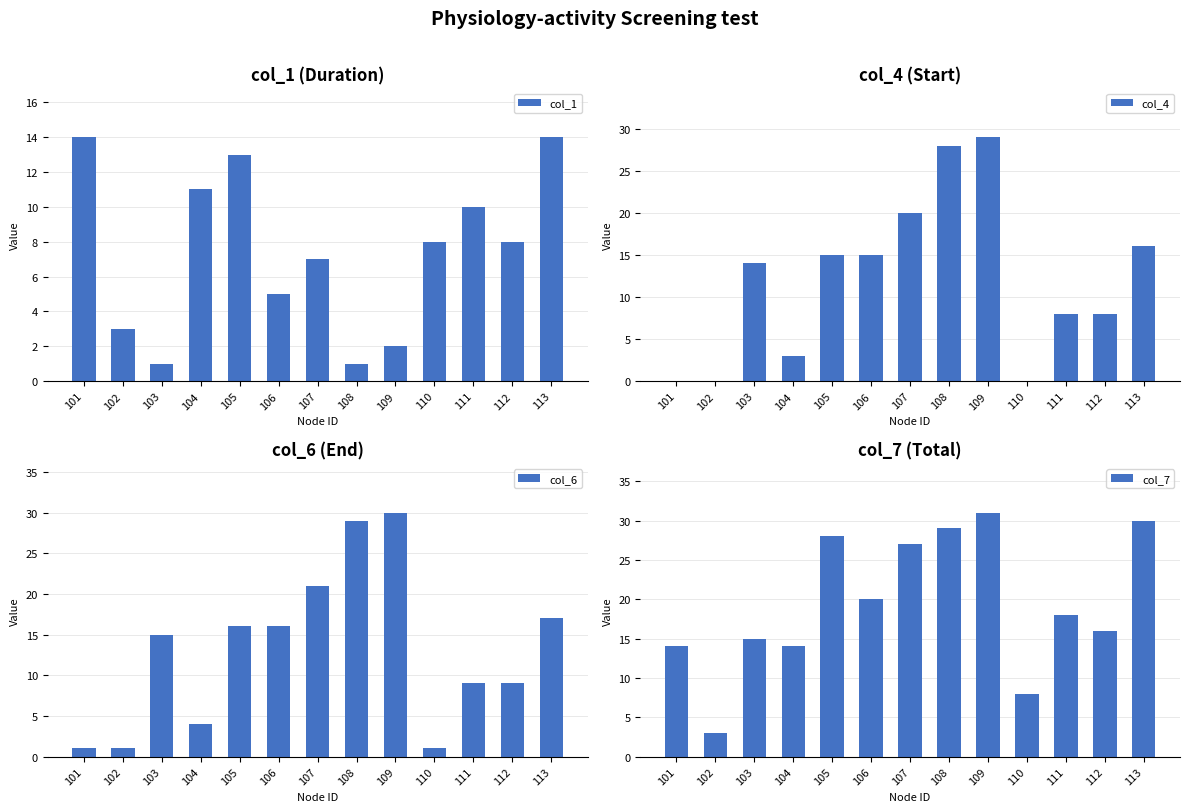

How many data points in col_1 are above 8?

5